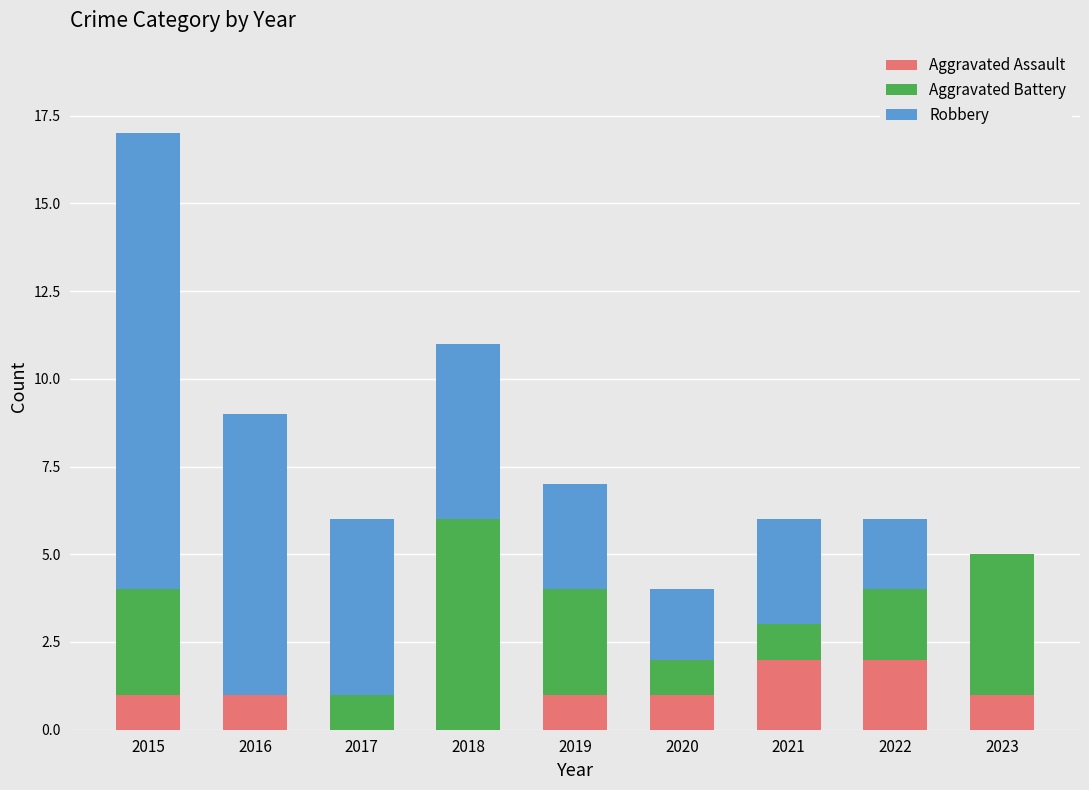

The value of Aggravated Assault at 2015 is 1. True or false?

True